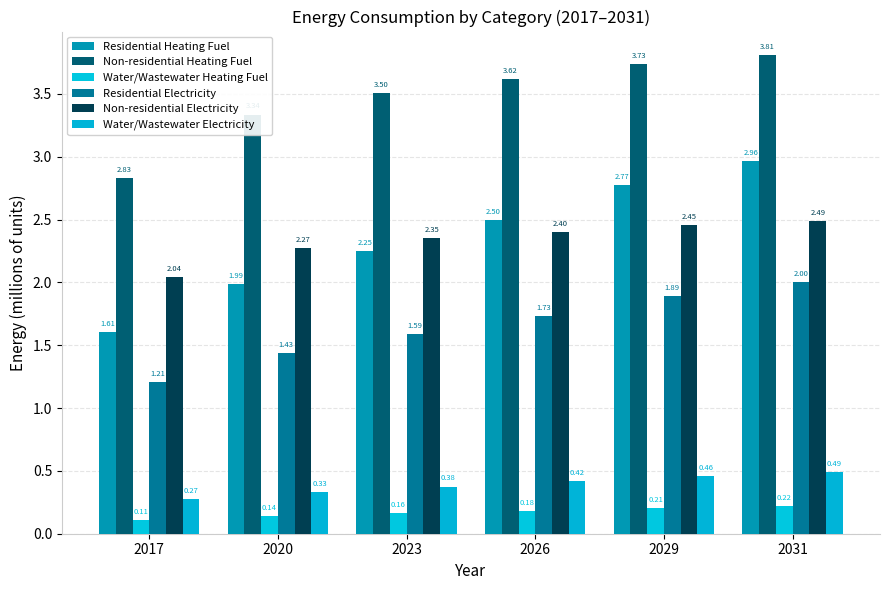

Which series has the largest total across all categories?

Non-residential Heating Fuel